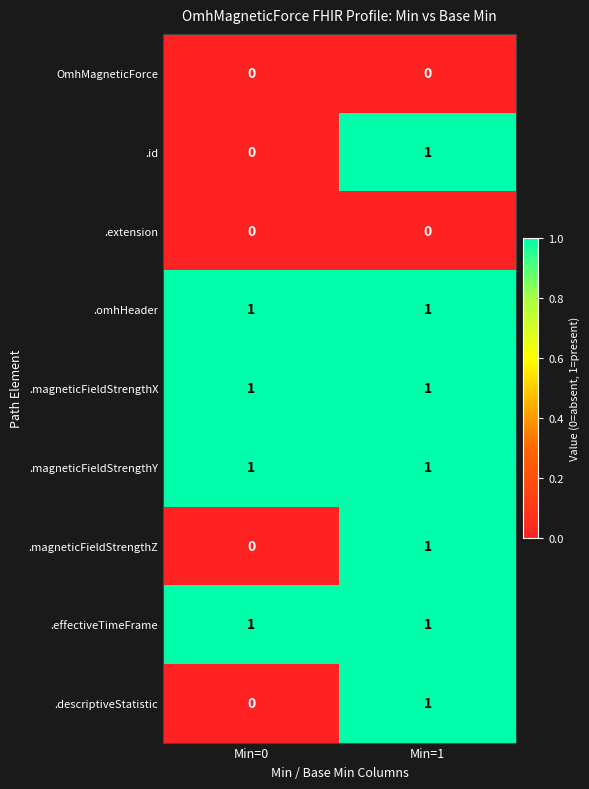

At which label does .id reach its minimum?

Min=0